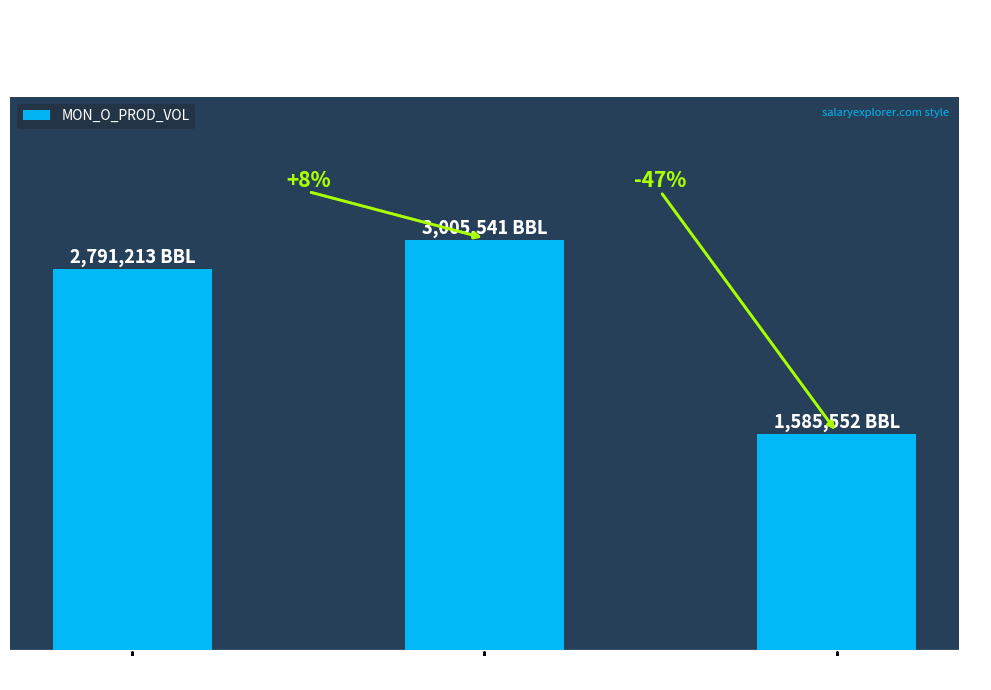

Are the bars horizontal?

No